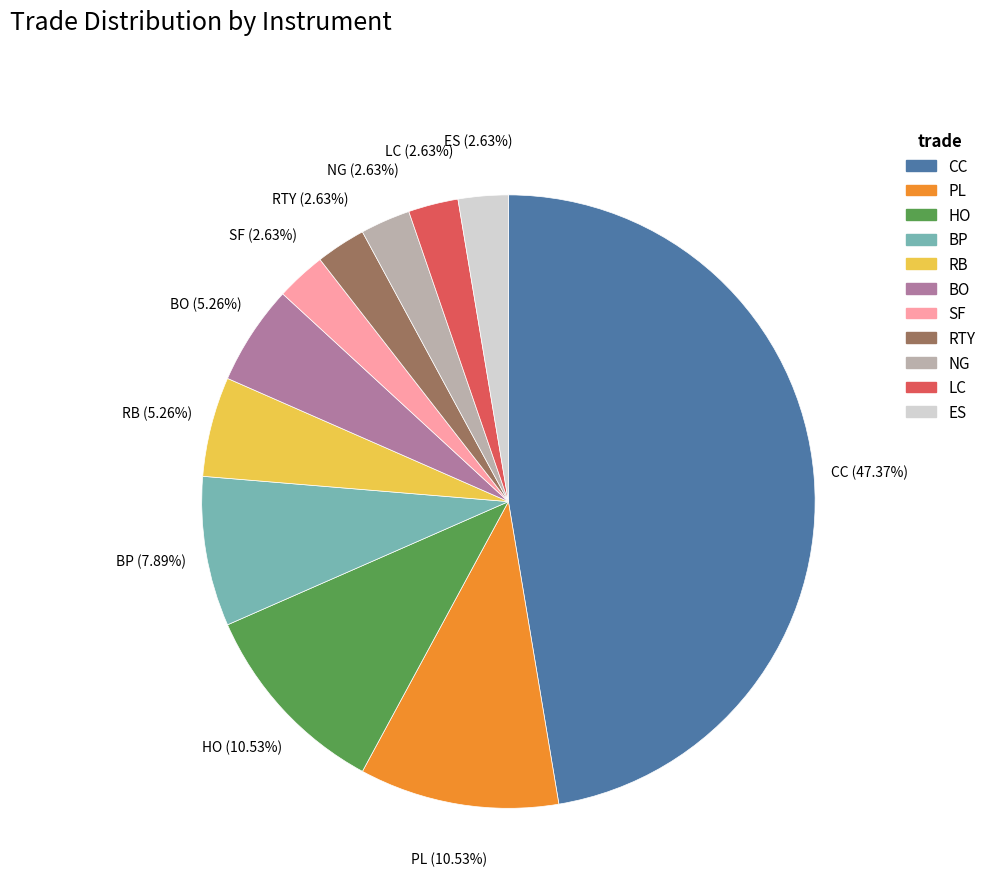

To the nearest percent, what portion does RB represent?

5%